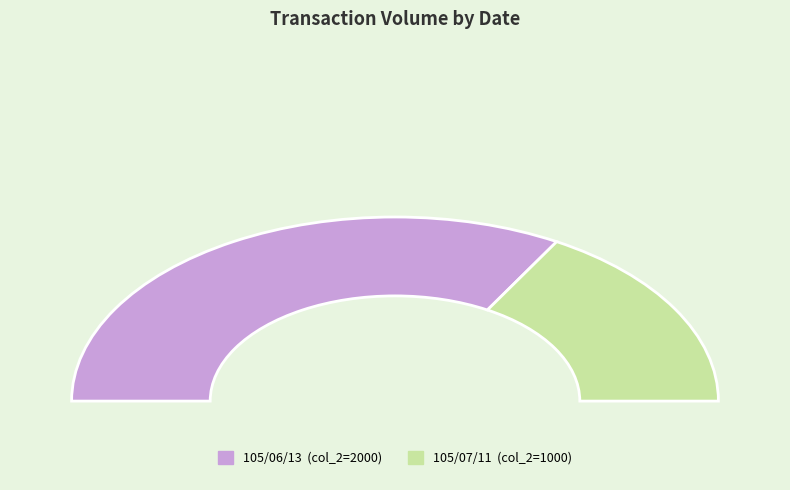

To the nearest percent, what portion does 105/07/11 represent?

33%